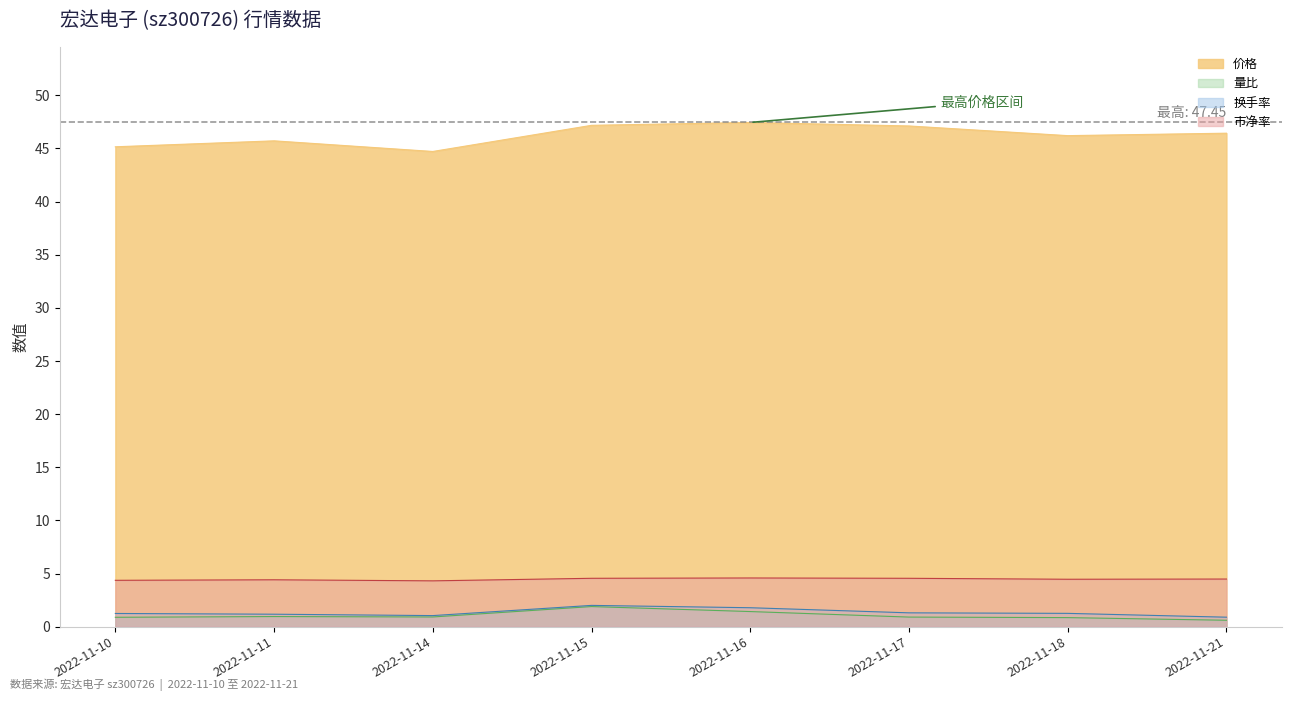

Reading right to left, transcribe all the data shown in this chart.

价格: 2022-11-21=46.4	2022-11-18=46.2	2022-11-17=47.1	2022-11-16=47.5	2022-11-15=47.2	2022-11-14=44.7	2022-11-11=45.7	2022-11-10=45.2
量比: 2022-11-21=0.6	2022-11-18=0.8	2022-11-17=0.9	2022-11-16=1.4	2022-11-15=1.9	2022-11-14=0.9	2022-11-11=0.9	2022-11-10=0.9
换手率: 2022-11-21=0.9	2022-11-18=1.2	2022-11-17=1.3	2022-11-16=1.8	2022-11-15=2.0	2022-11-14=1.0	2022-11-11=1.2	2022-11-10=1.2
市净率: 2022-11-21=4.5	2022-11-18=4.5	2022-11-17=4.5	2022-11-16=4.6	2022-11-15=4.5	2022-11-14=4.3	2022-11-11=4.4	2022-11-10=4.4